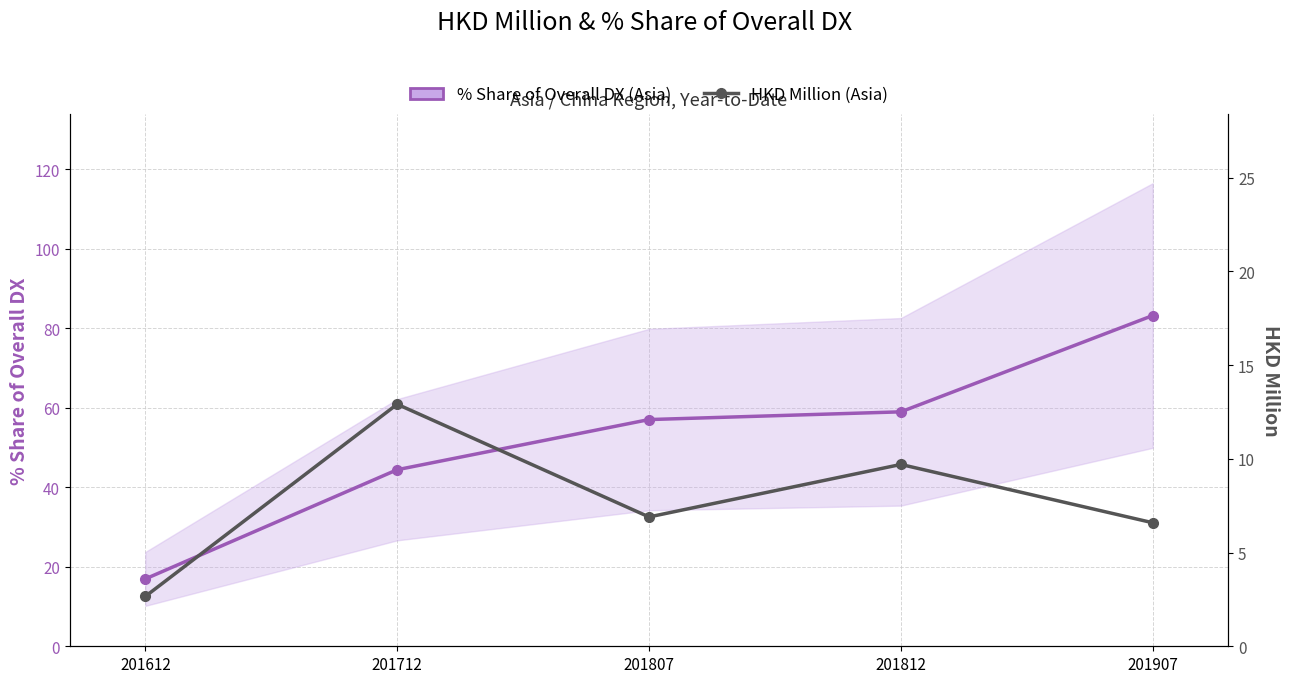

Reading left to right, transcribe all the data shown in this chart.

% Share of Overall DX (Asia): 16.9	44.4	57.0	58.9	83.2
HKD Million (Asia): 2.7	12.9	6.9	9.7	6.6